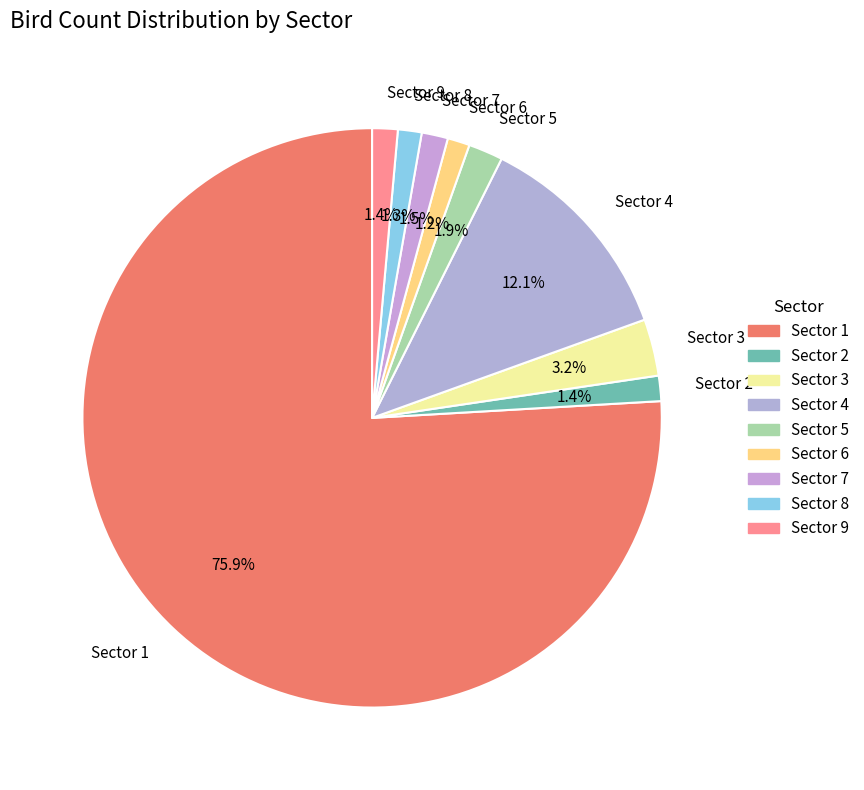

How many segments does this pie chart have?

9